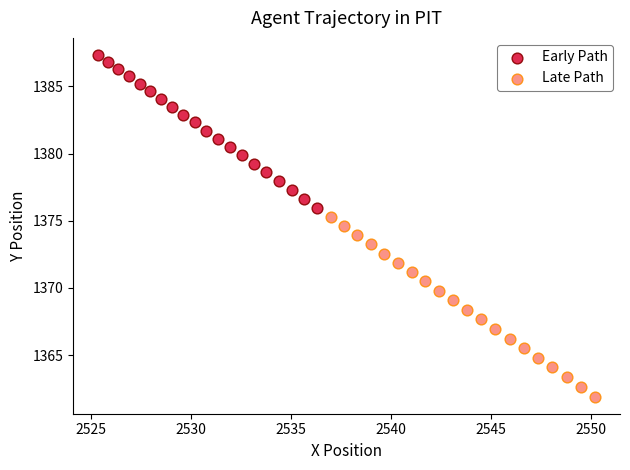

Which series reaches the maximum Y coordinate?

Early Path